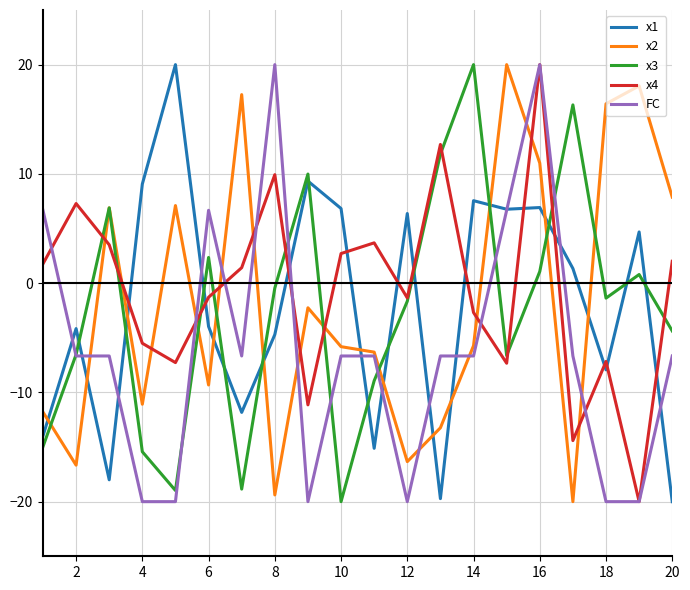

Is this an area chart (filled region under the line)?

No